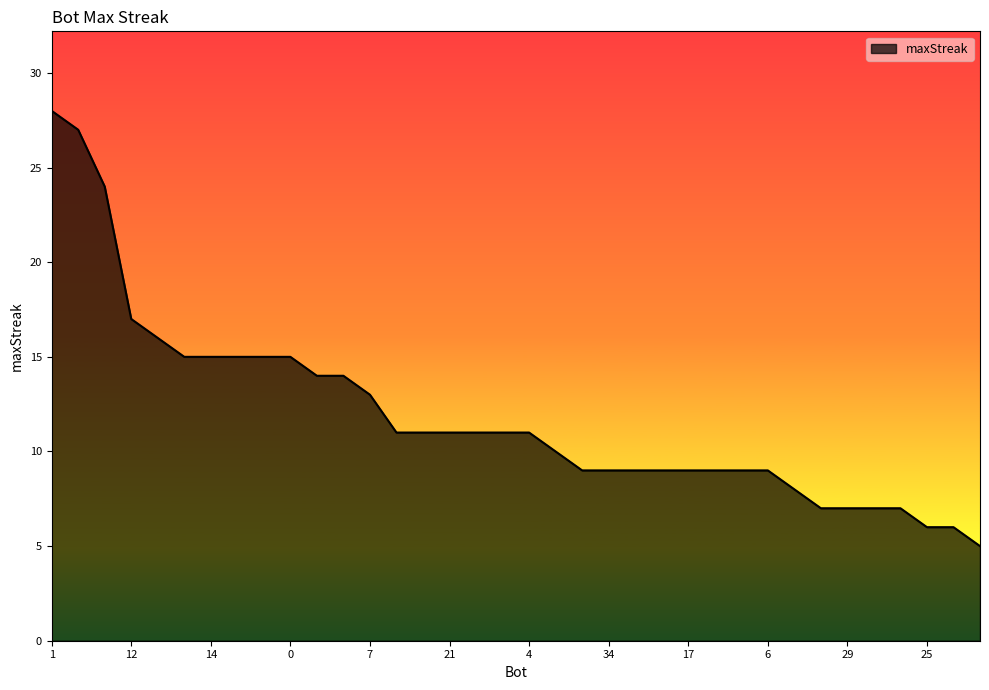

What is the sum of all values?

429